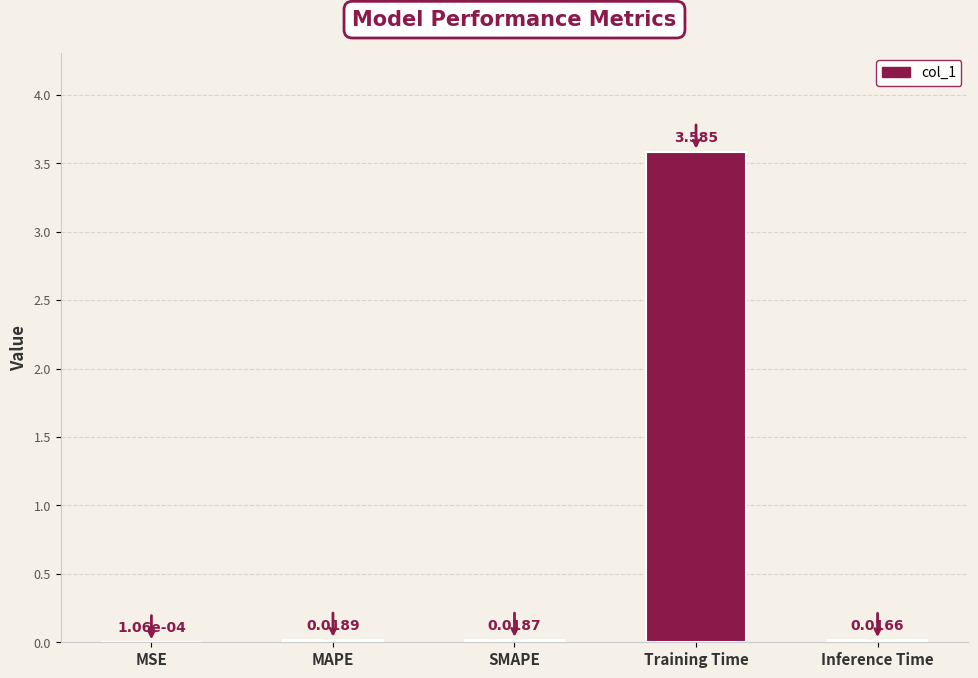

Which label corresponds to the largest value in the chart?

Training Time